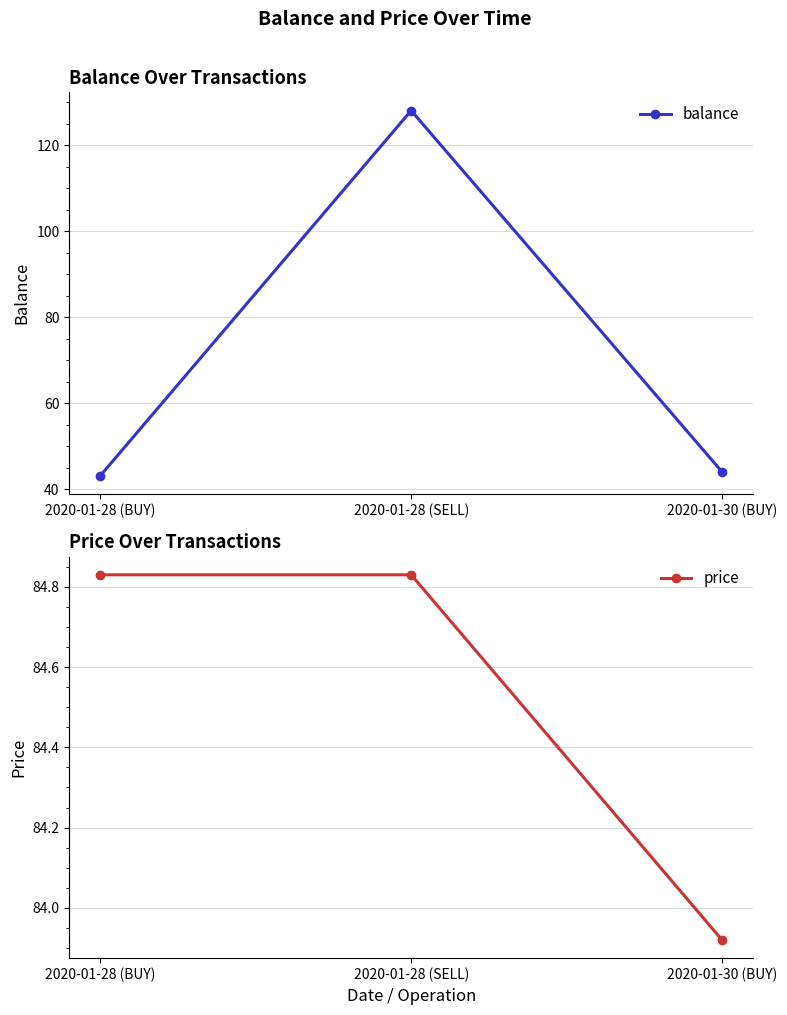

Which series has the largest total across all categories?

price